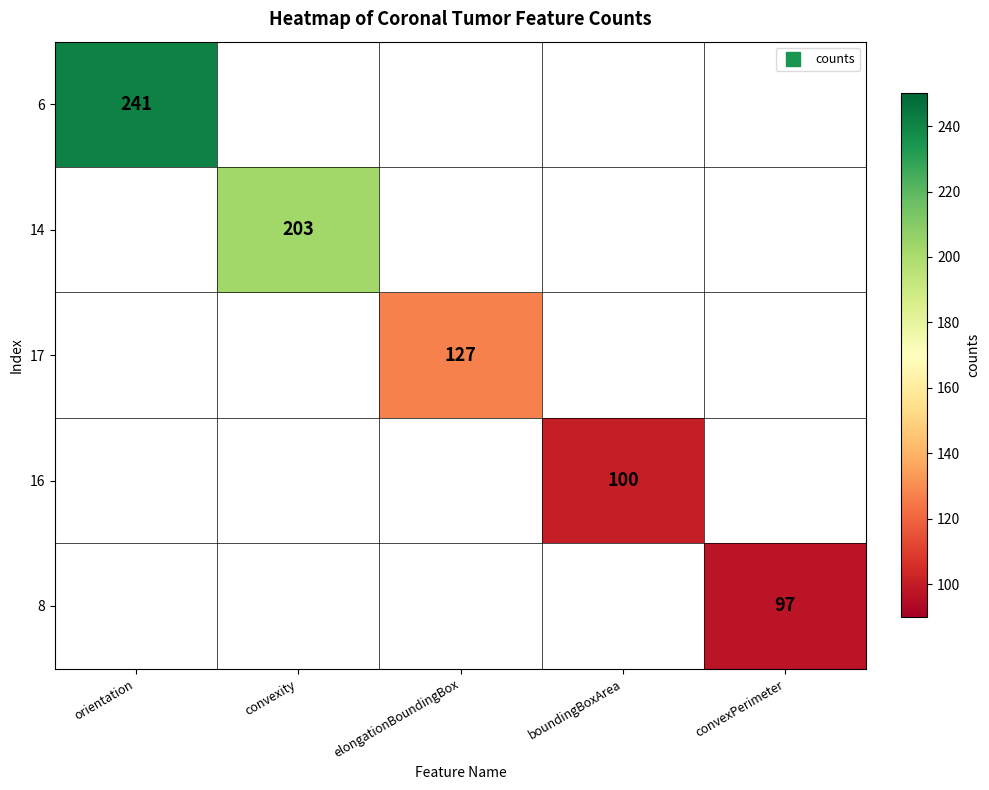

Rank the series by their maximum value, from highest to lowest.

6, 14, 17, 16, 8